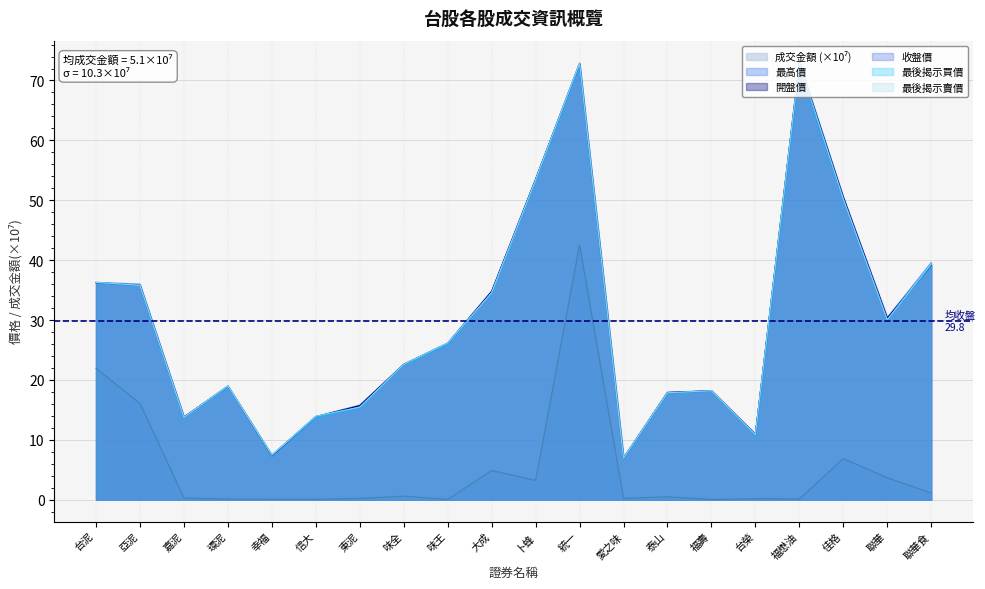

What is the difference between the maximum and second lowest values in the 成交金額 series?

42.5